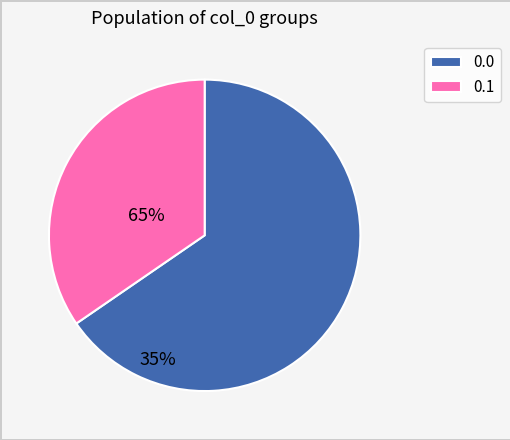

Do 0.1 and 0.0 together represent more than half of the pie?

Yes